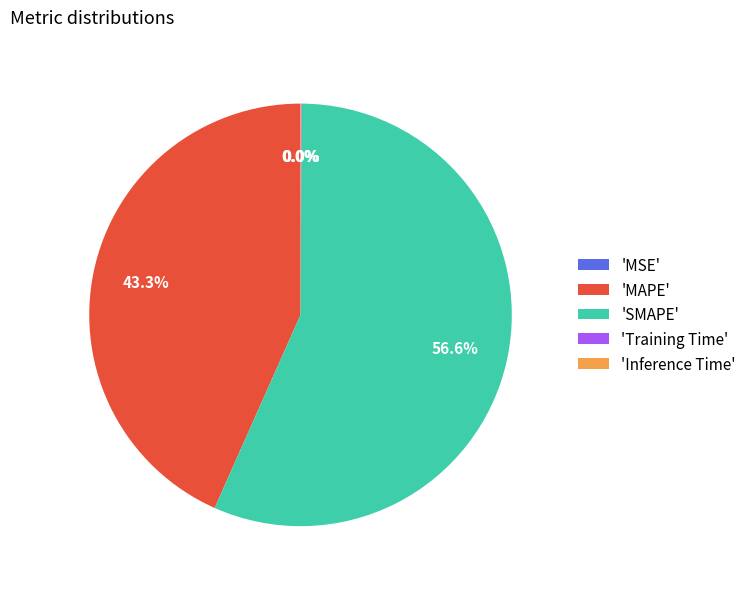

The Training Time slice represents 8% of the pie. True or false?

False